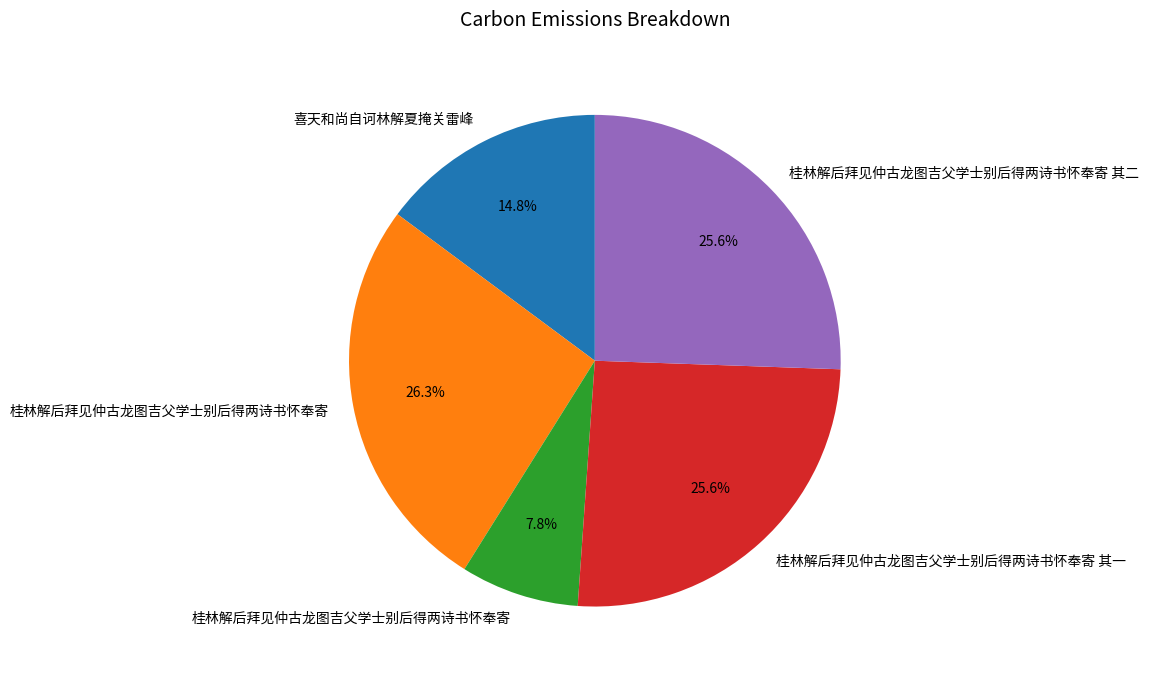

Does any single category account for the majority?

No